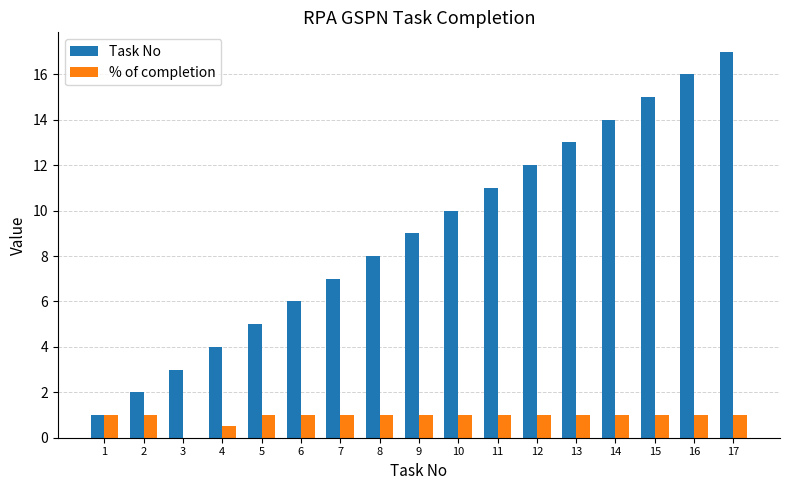

How many distinct data groups are displayed?

2